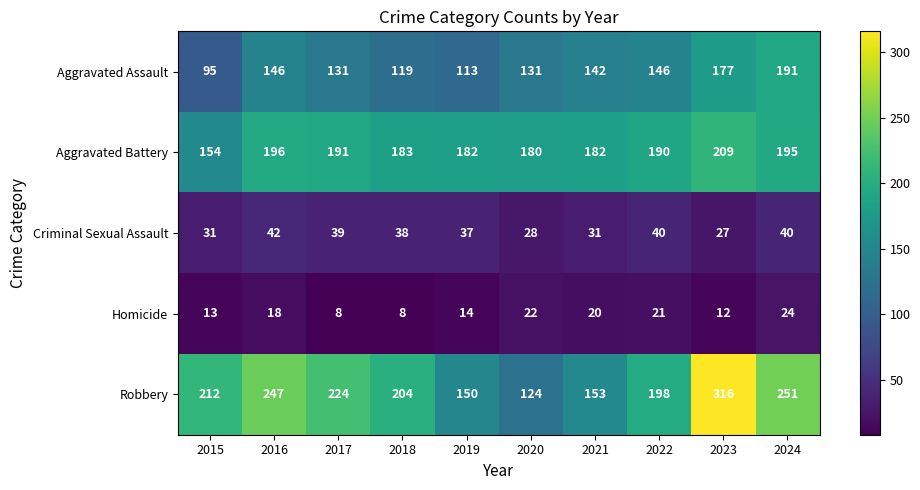

What is the minimum value for Criminal Sexual Assault?

27